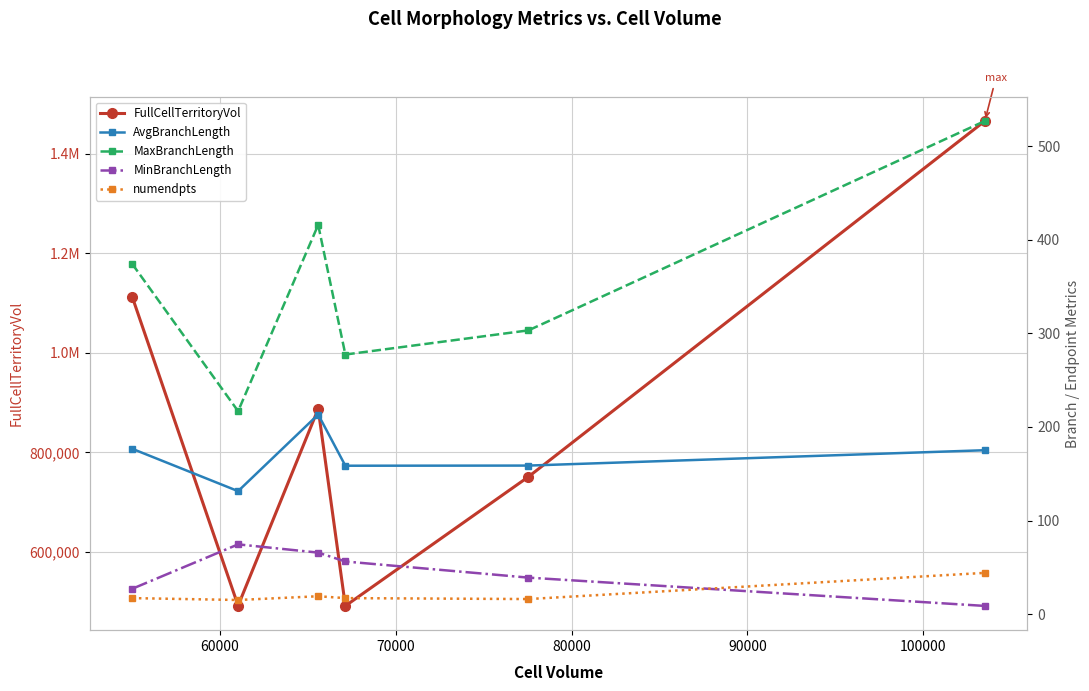

How many values in the AvgBranchLength series exceed 175?

3